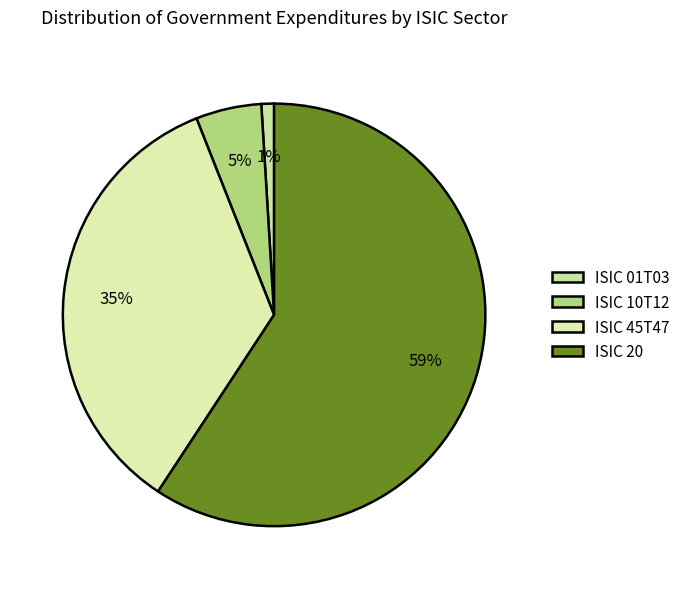

Is ISIC 01T03 the majority of the pie?

No